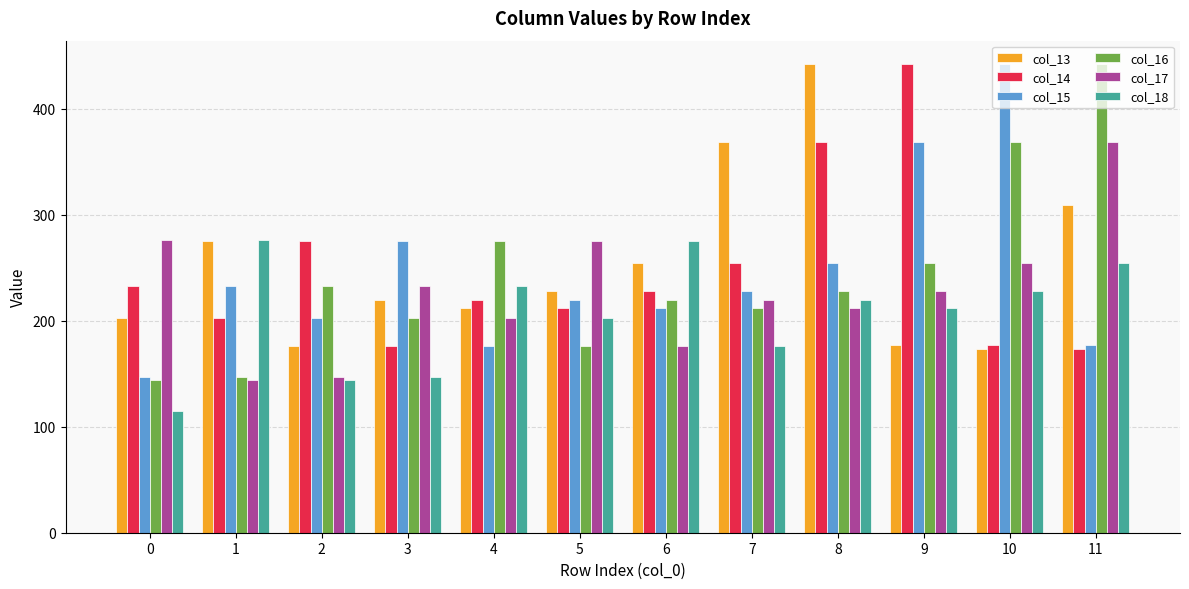

Between 6 and 9, which series saw the biggest shift?

col_14